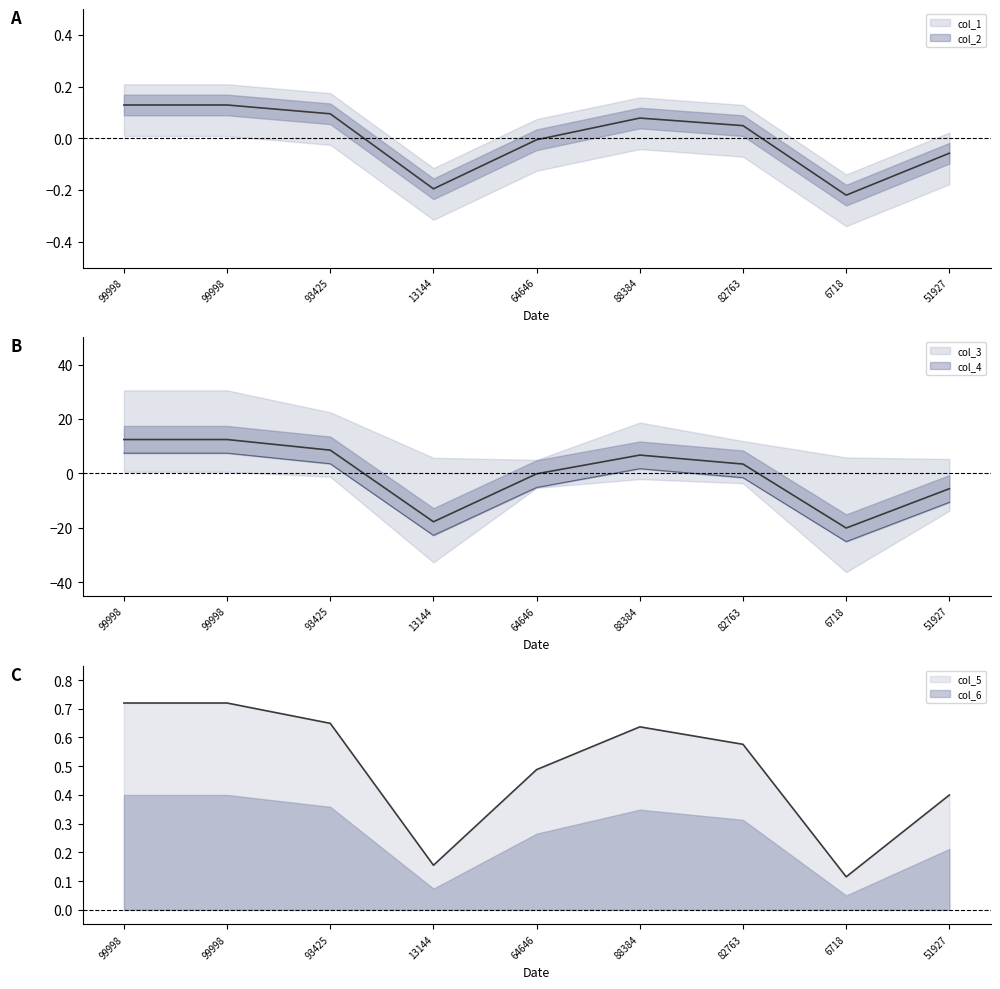

How many negative values does the col_4 series have?

5